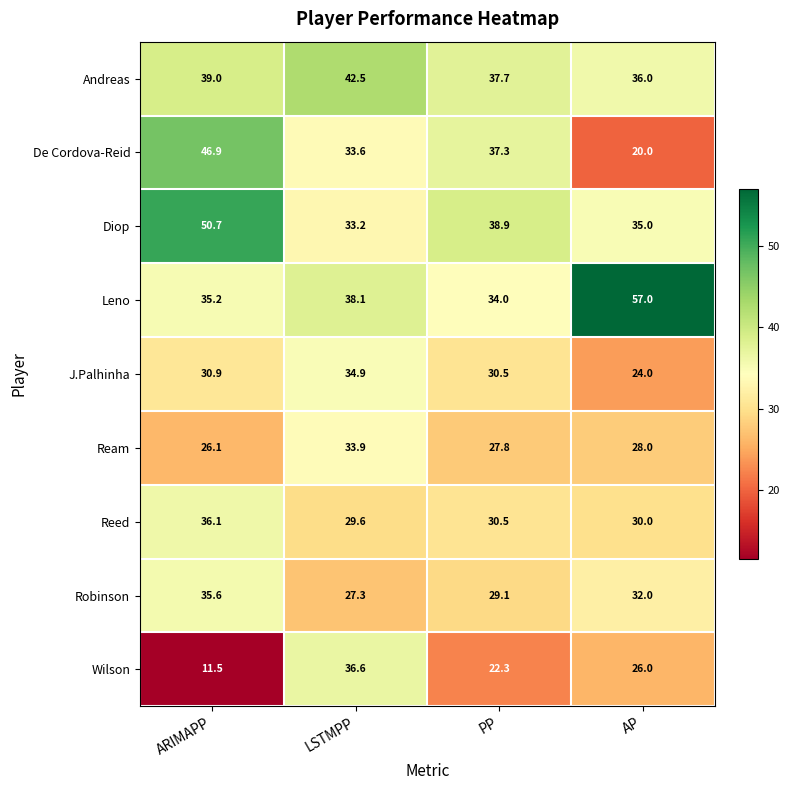

How many series are shown in this chart?

9